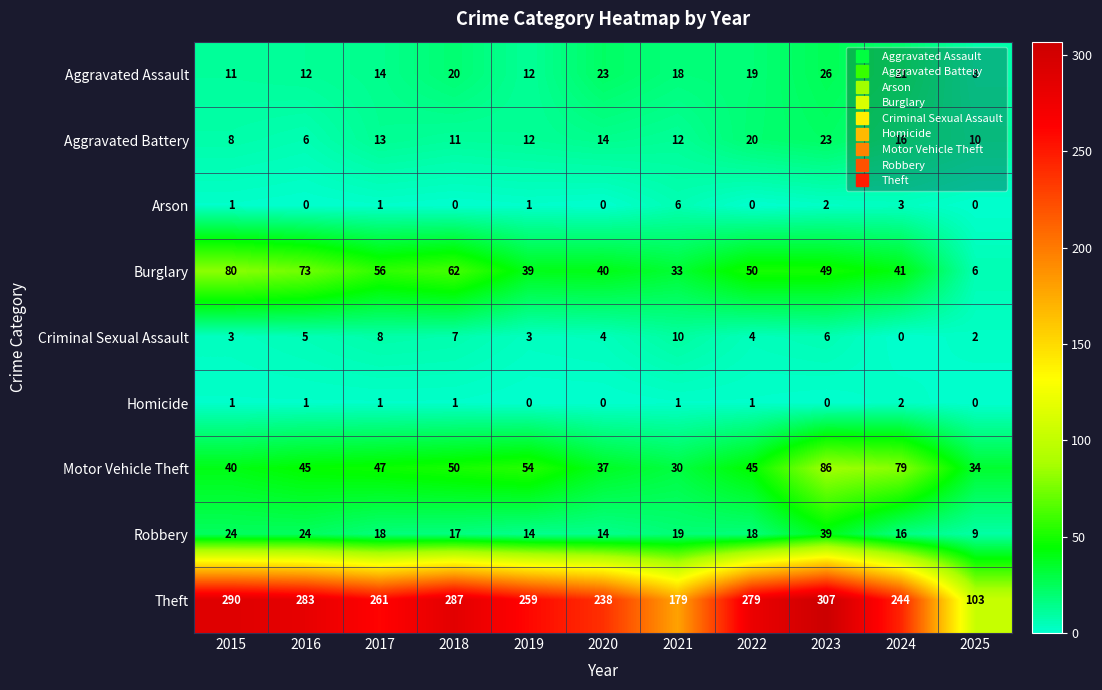

At 2021, list the series in order from smallest to largest.

Homicide, Arson, Criminal Sexual Assault, Aggravated Battery, Aggravated Assault, Robbery, Motor Vehicle Theft, Burglary, Theft